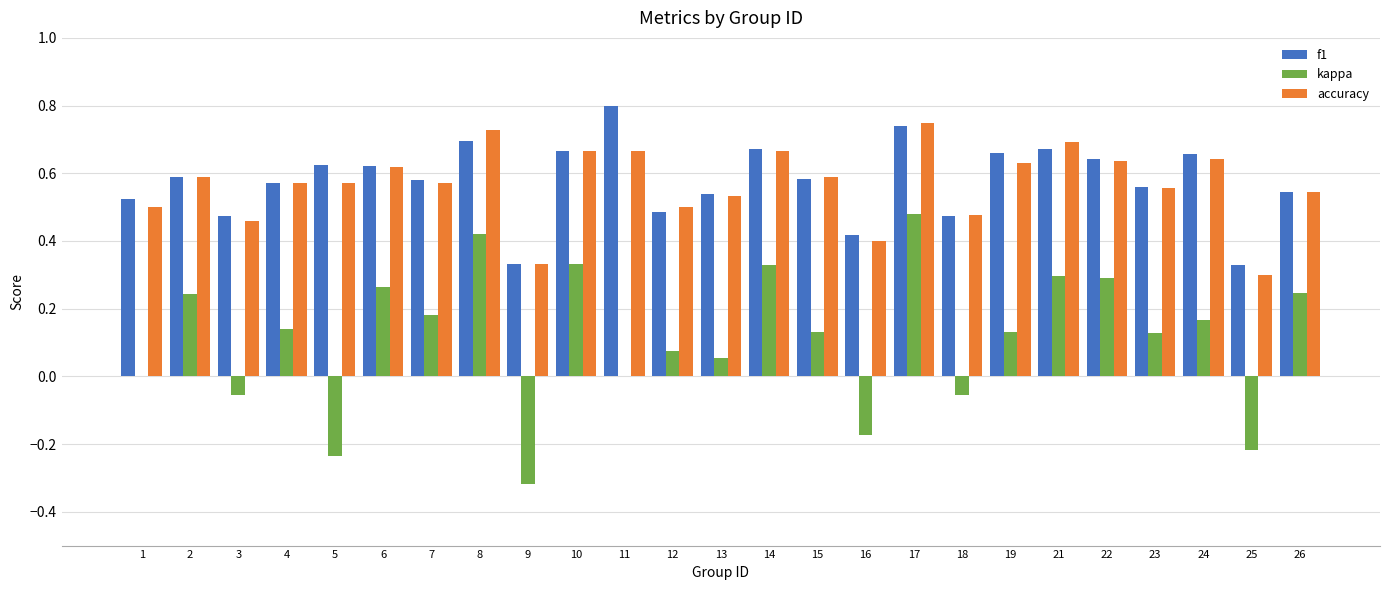

The kappa series shows 0.2 at 4. True or false?

False